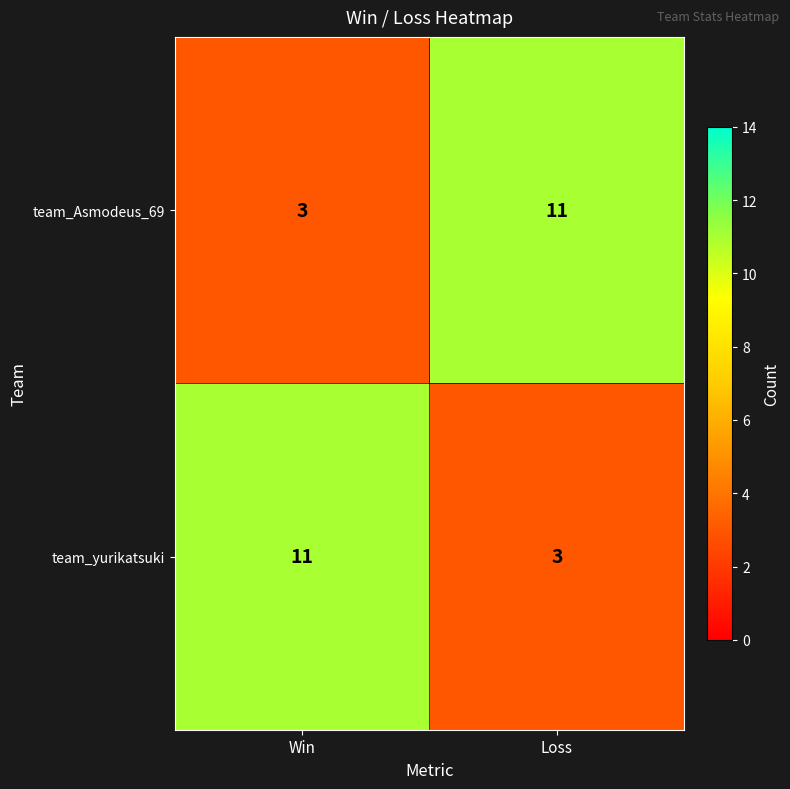

Is the value of team_Asmodeus_69 at Loss greater than the value of team_yurikatsuki at Loss?

Yes